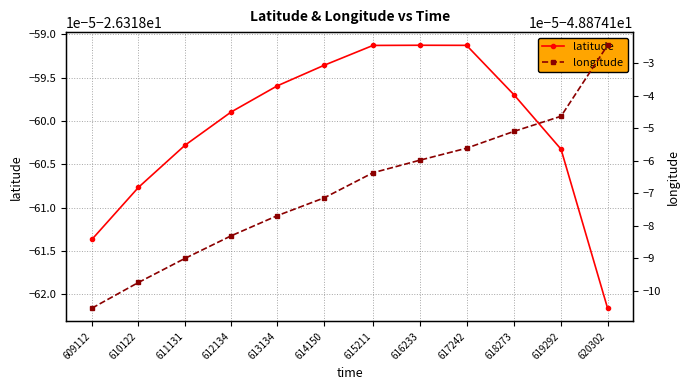

Is the value of longitude at 619292 greater than the value of latitude at 609112?

No